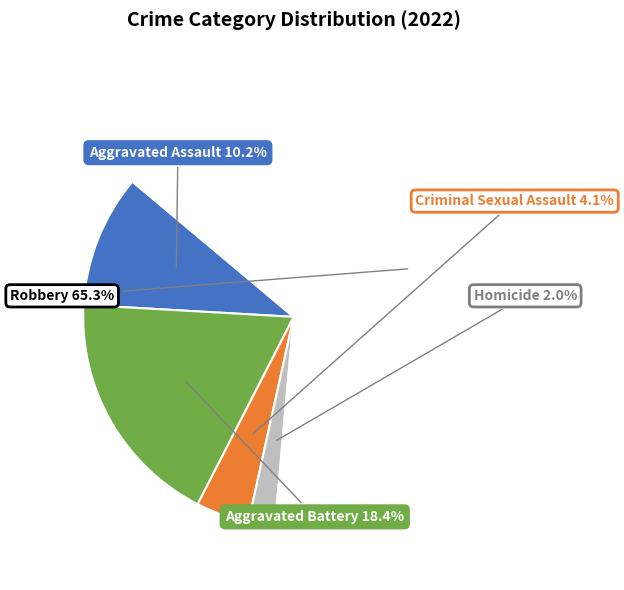

Does any single category account for the majority?

Yes